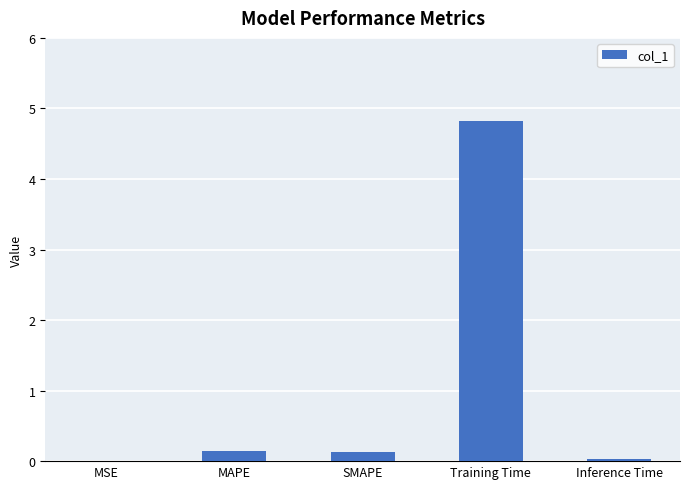

The value at Inference Time is 0.0. True or false?

True